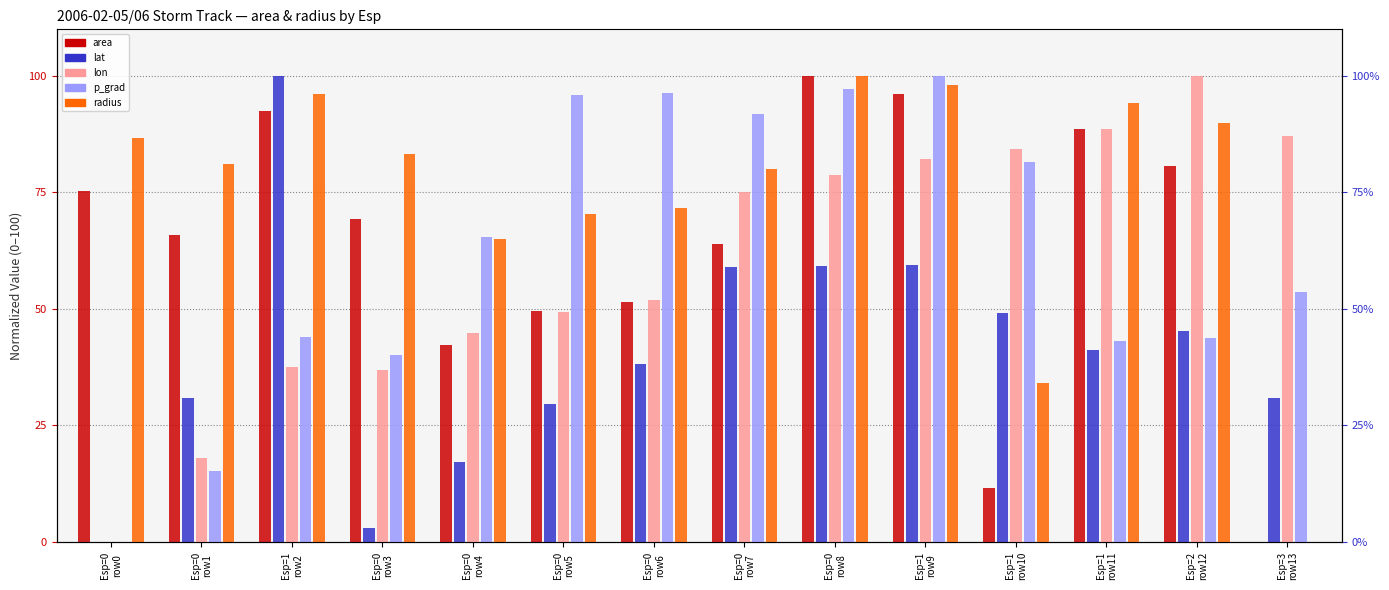

Is it true that radius equals 83.3 at Esp=0
row3?

True